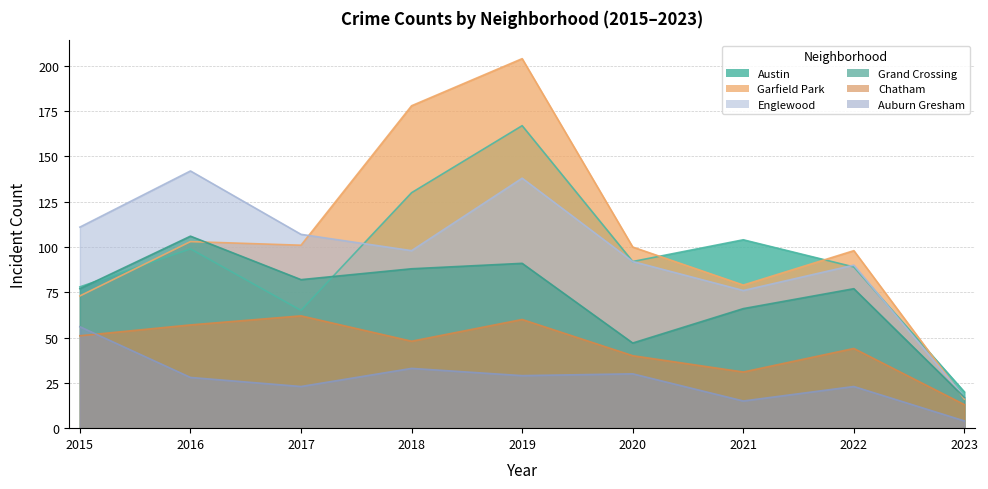

What is the difference between the Englewood values at 2016 and 2020?

50